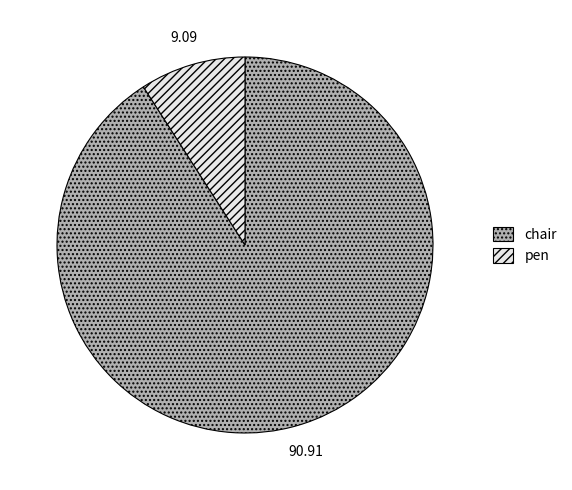

Rank the categories by value from lowest to highest.

pen, chair